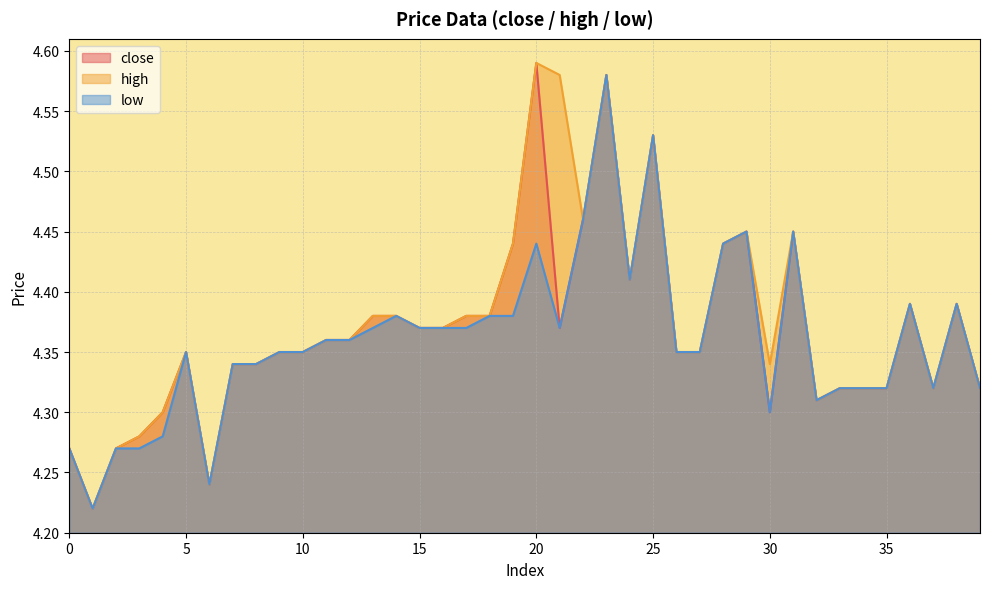

Is the value of low at 16 greater than the value of close at 2?

Yes